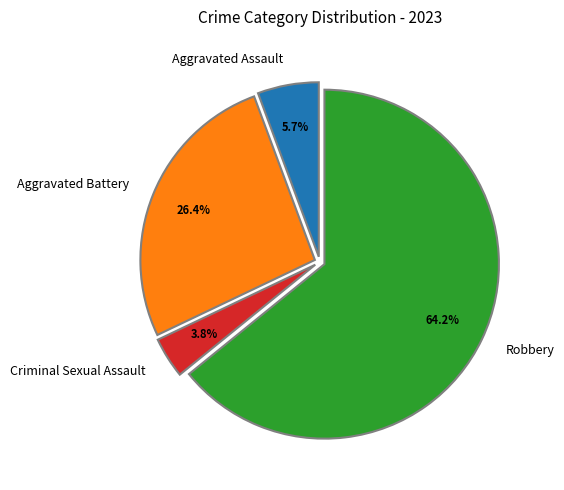

The Aggravated Assault slice represents 6% of the pie. True or false?

True